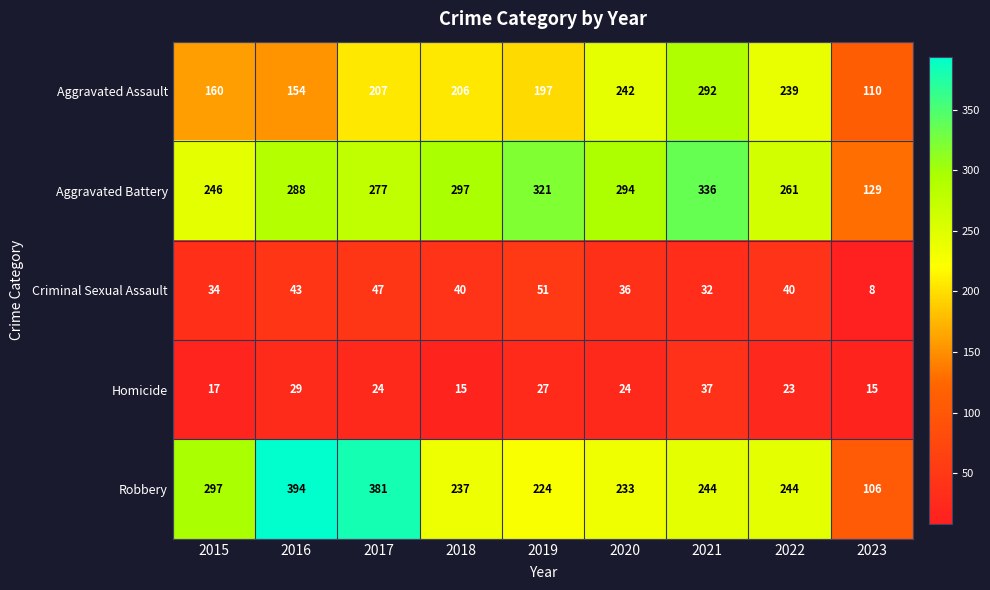

Which series has the largest total across all categories?

Aggravated Battery